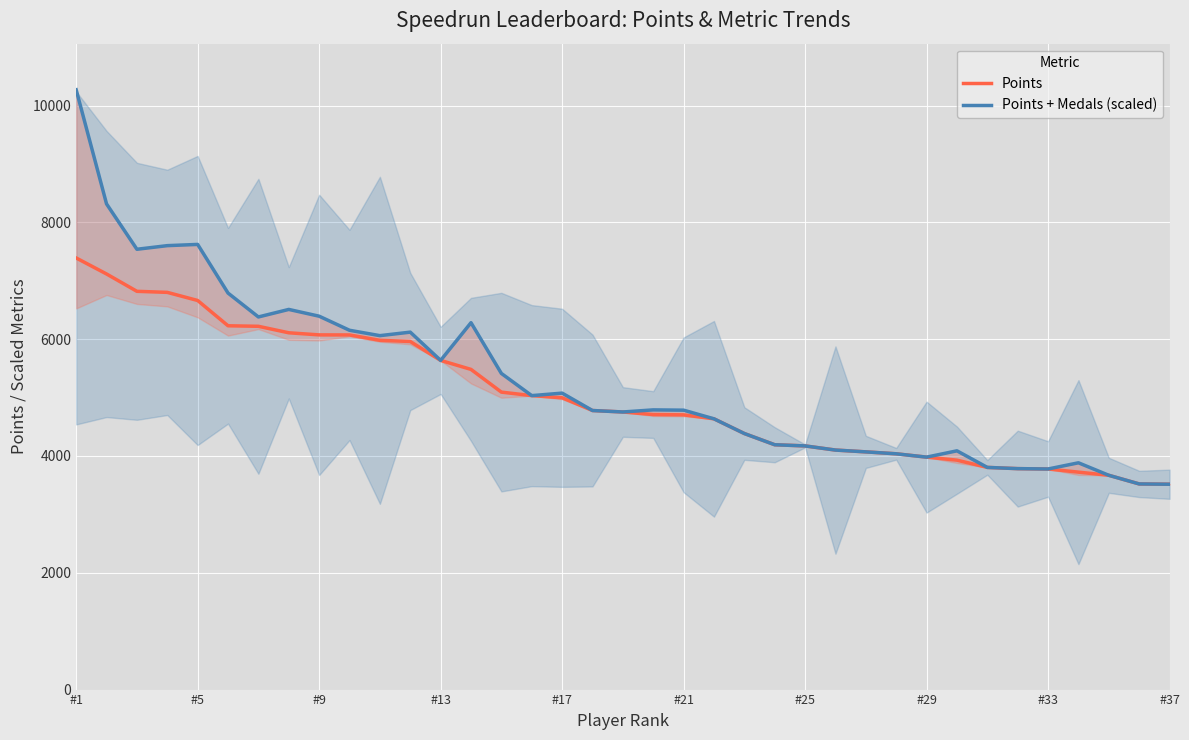

Is the value of Points at 32 greater than the value of Points + Medals (scaled) at 17?

No